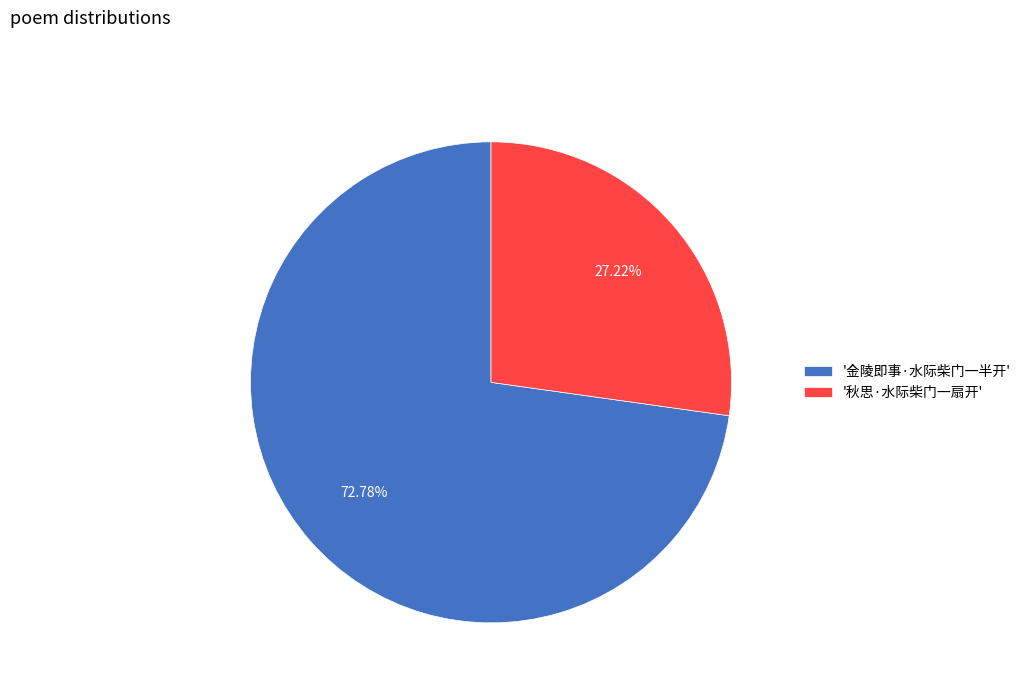

To the nearest percent, what is the average slice percentage?

50%